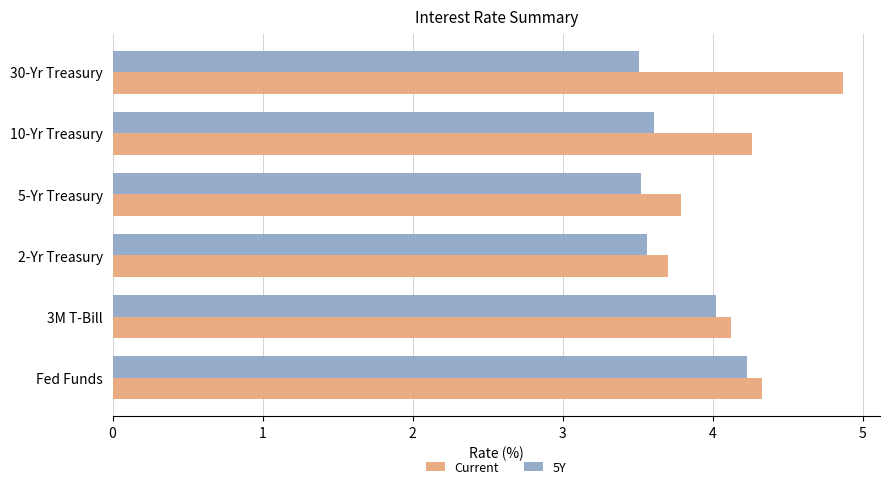

Which series has the largest total across all categories?

Current